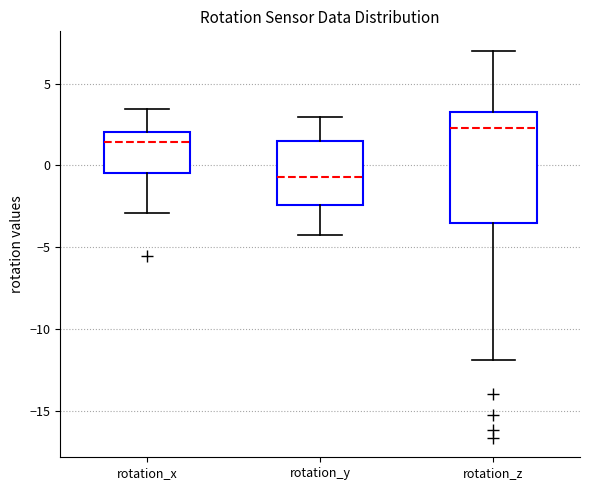

Reading left to right, read every box against the y-axis: the position of its median line, the range the box covers, and the ends of its whiskers. The values are not printed on the chart, so give them approximately, as read against the axis.

rotation_x: median 1.5, box -0.5 to 2.0, whiskers -3.0 to 3.5
rotation_y: median -0.5, box -2.5 to 1.5, whiskers -4.0 to 3.0
rotation_z: median 2.5, box -3.5 to 3.0, whiskers -12.0 to 7.0